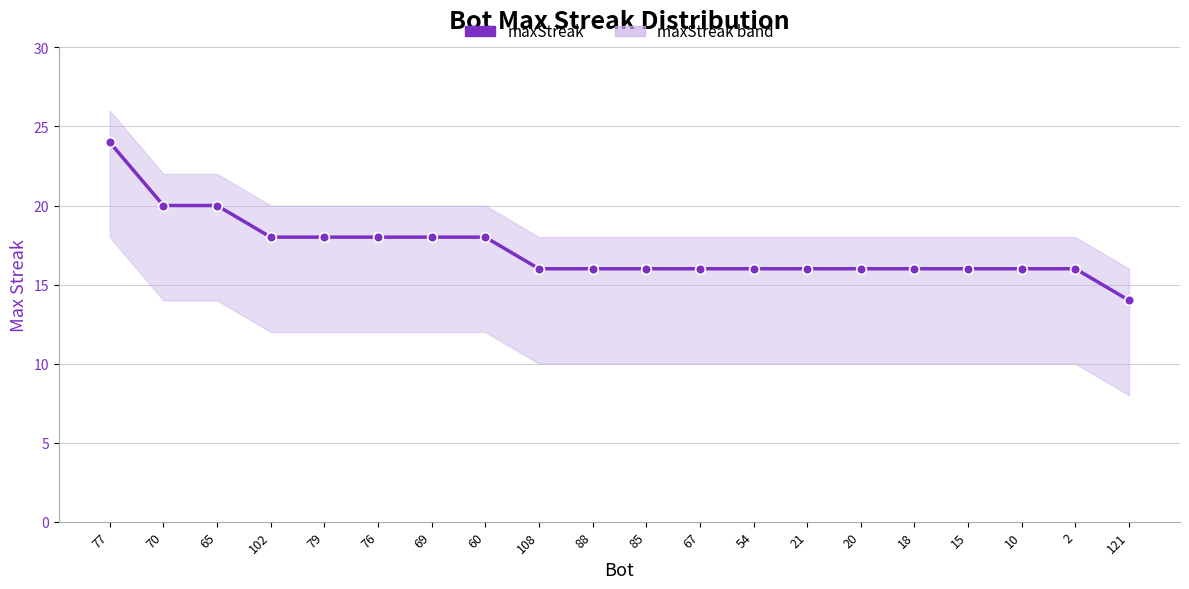

What is the approximate value at 65, to the nearest 10?

20